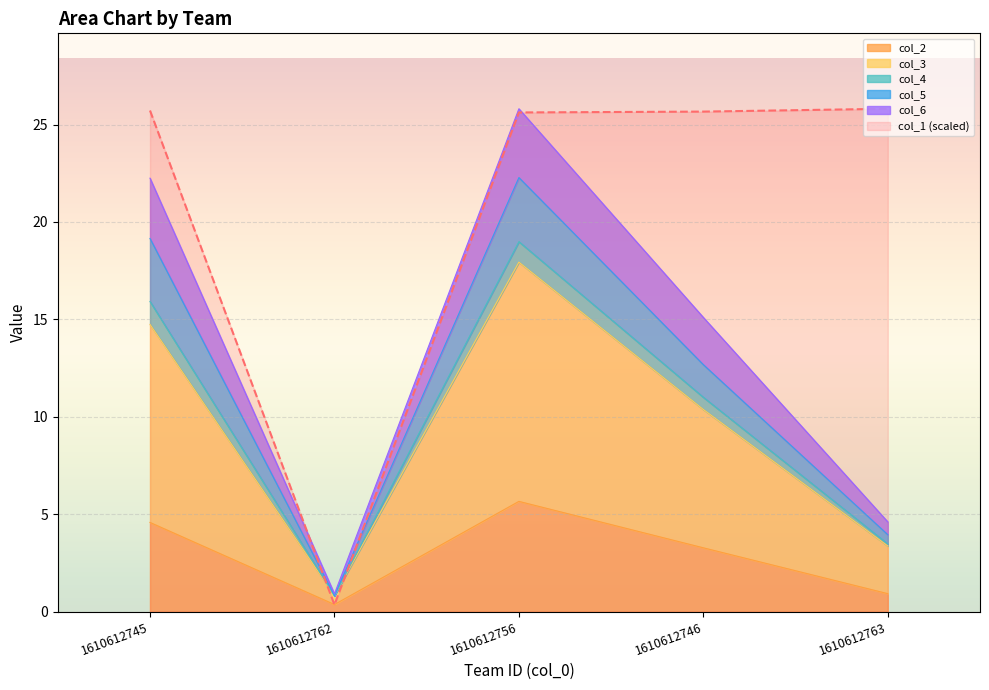

What is the highest value of the col_2 series?

5.7